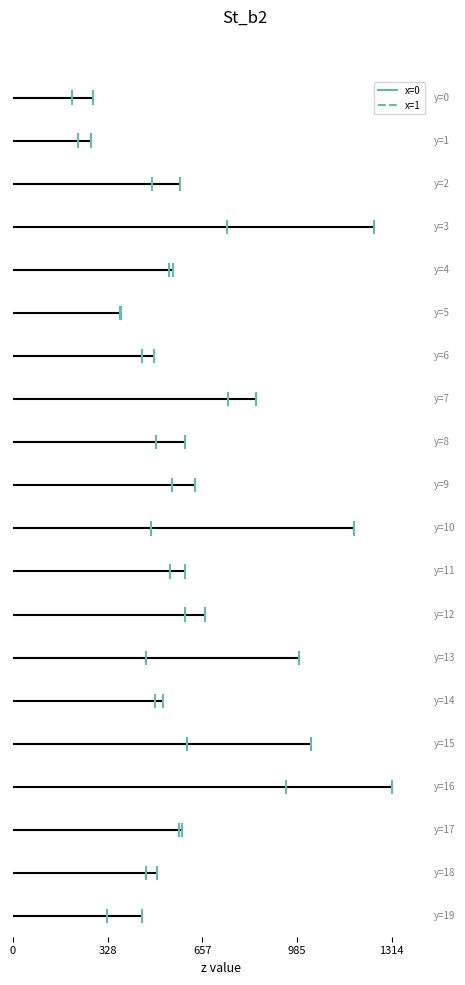

The x=0 series shows 0.8 at 328. True or false?

True